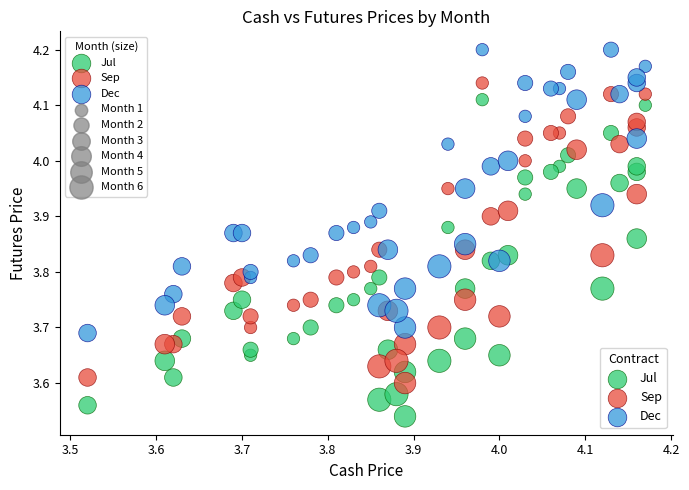

What is the X range (max minus min) for the scatter plot?

0.6